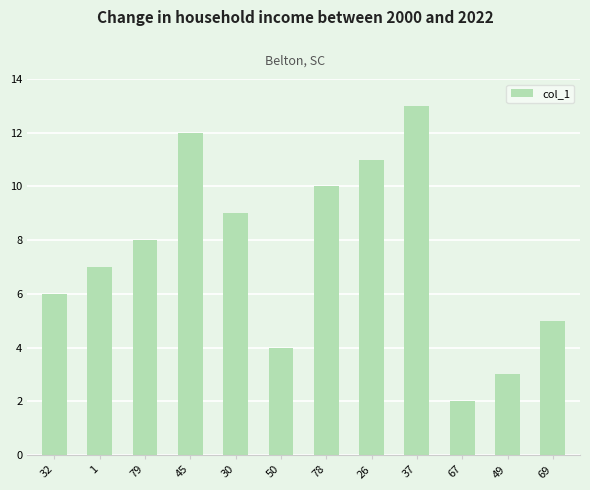

What is the label of the 4th bar from the left?

45